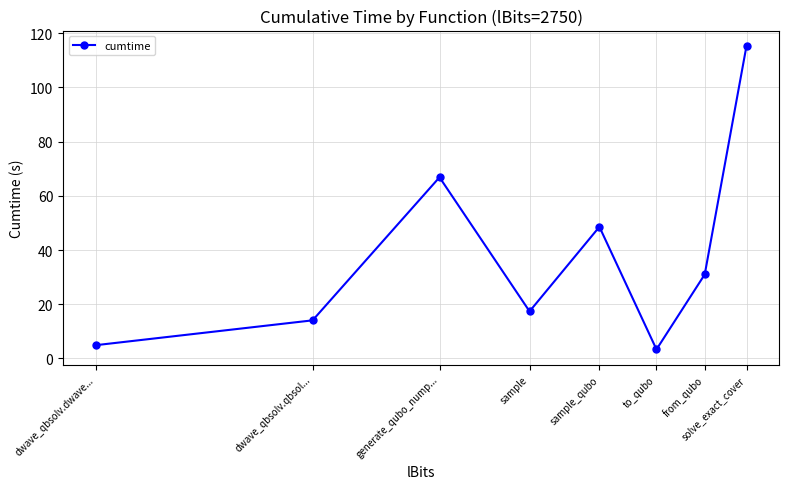

What is the average value?

37.7